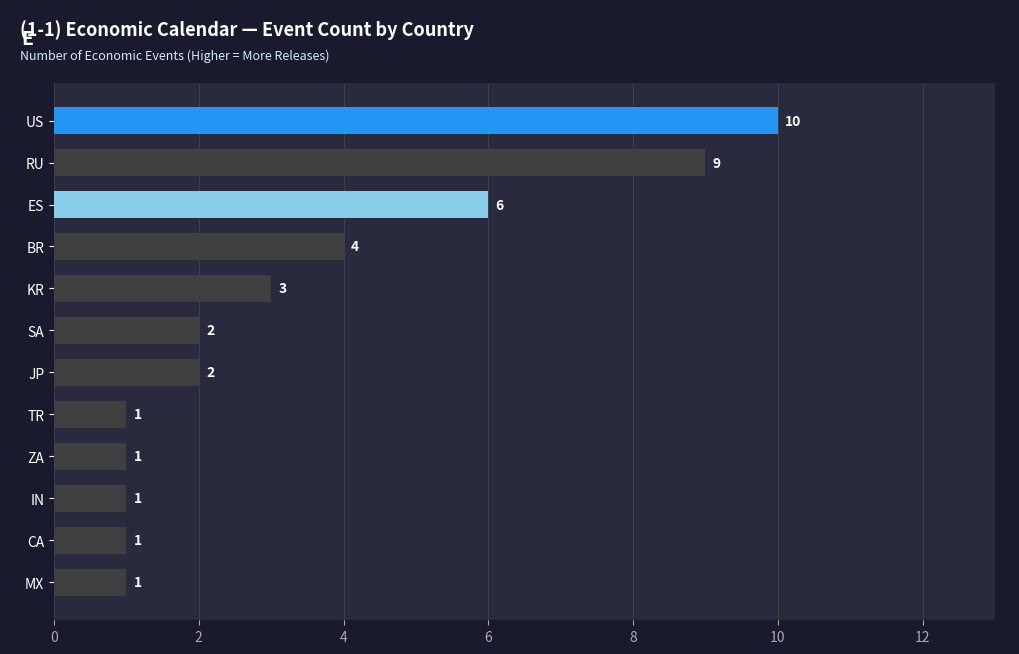

Reading top to bottom, list all the values displayed in this chart.

10	9	6	4	3	2	2	1	1	1	1	1